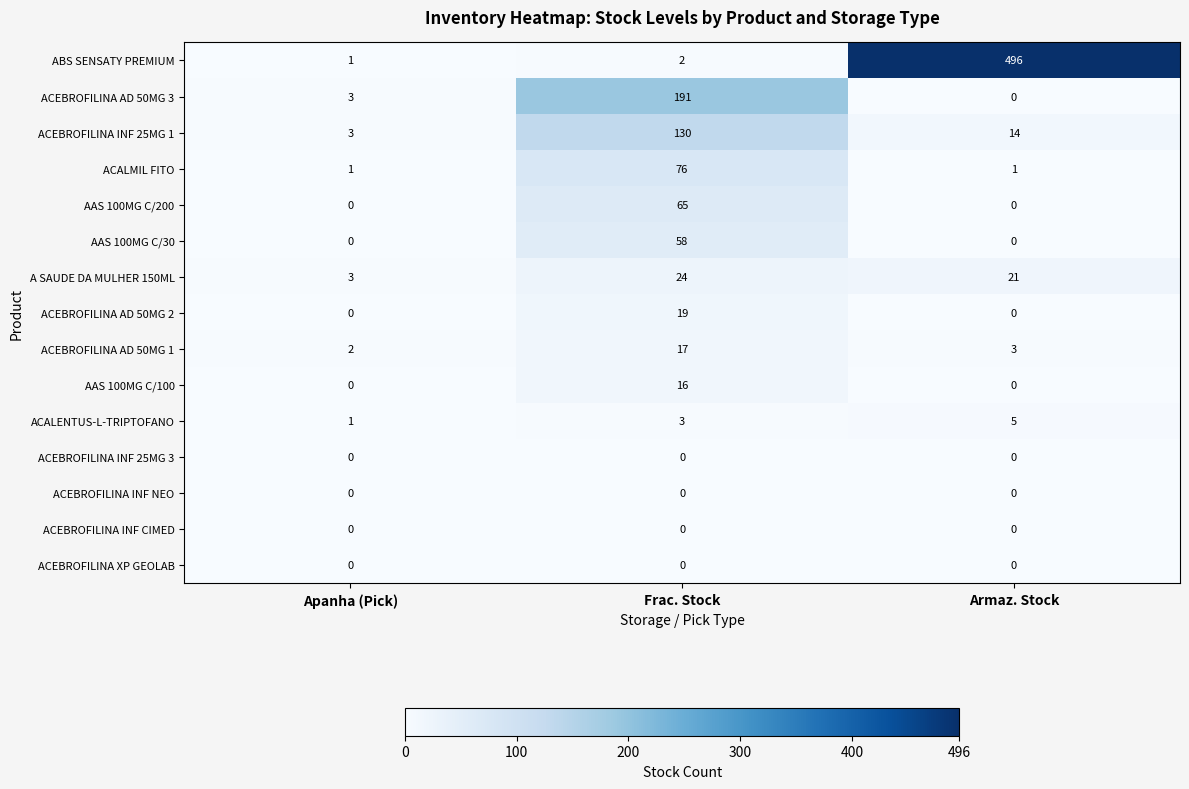

The ABS SENSATY PREMIUM series shows 740 at Armaz. Stock. True or false?

False